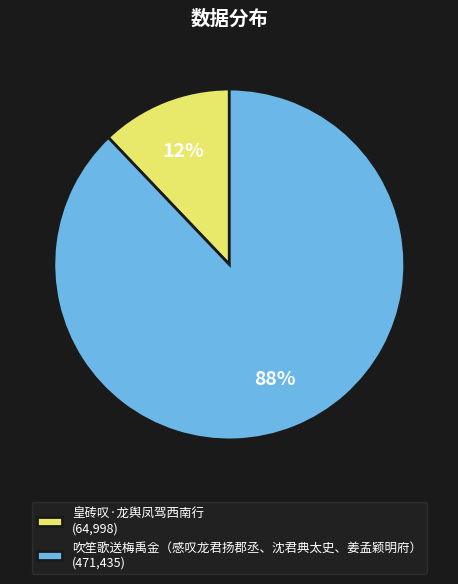

To the nearest percent, what is the difference between the largest and smallest slice percentages?

76%